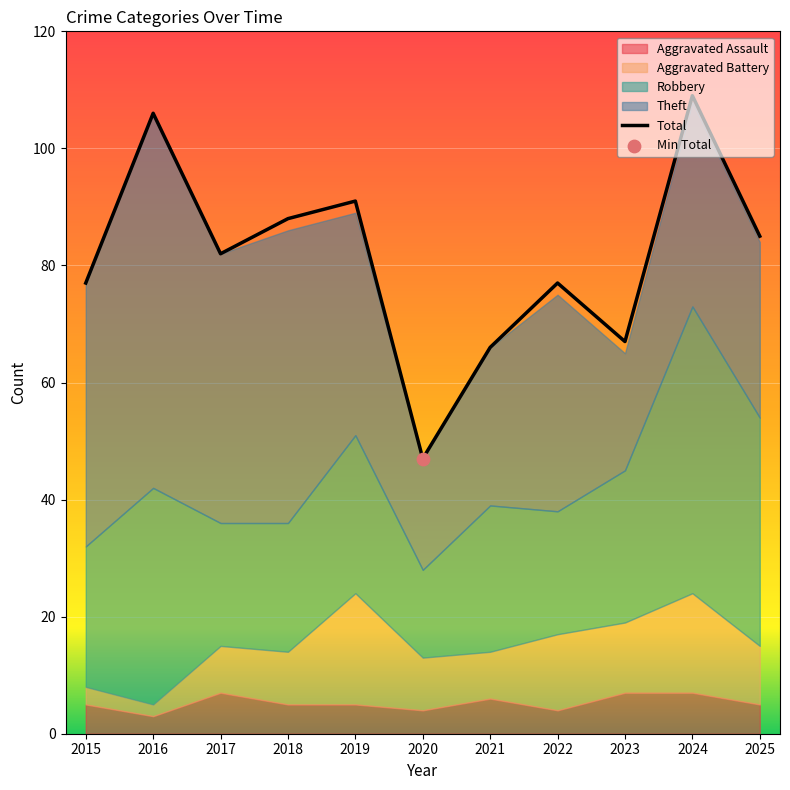

What is the ratio of the value at 2017 to the value at 2019?

0.9